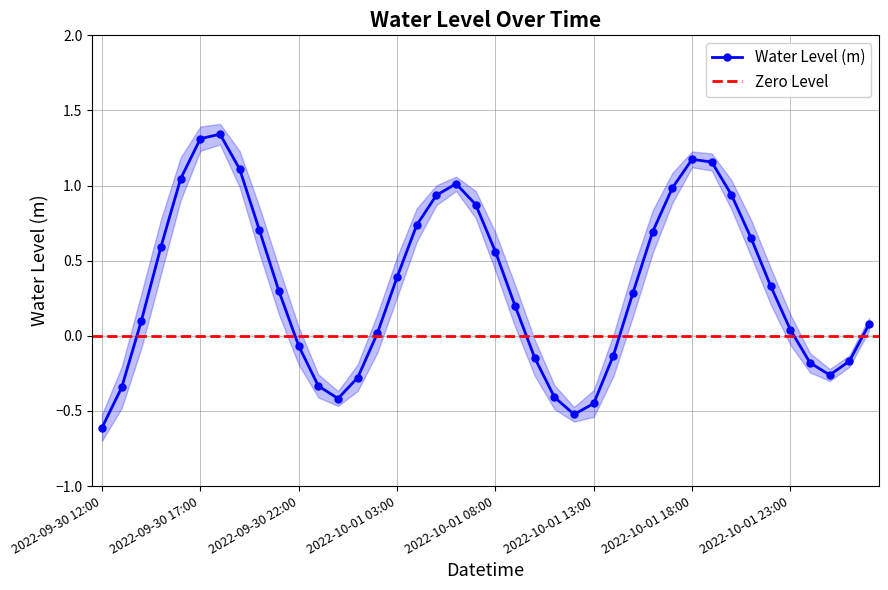

Is it true that the value at 2022-10-01 05:00 is 1.3?

False